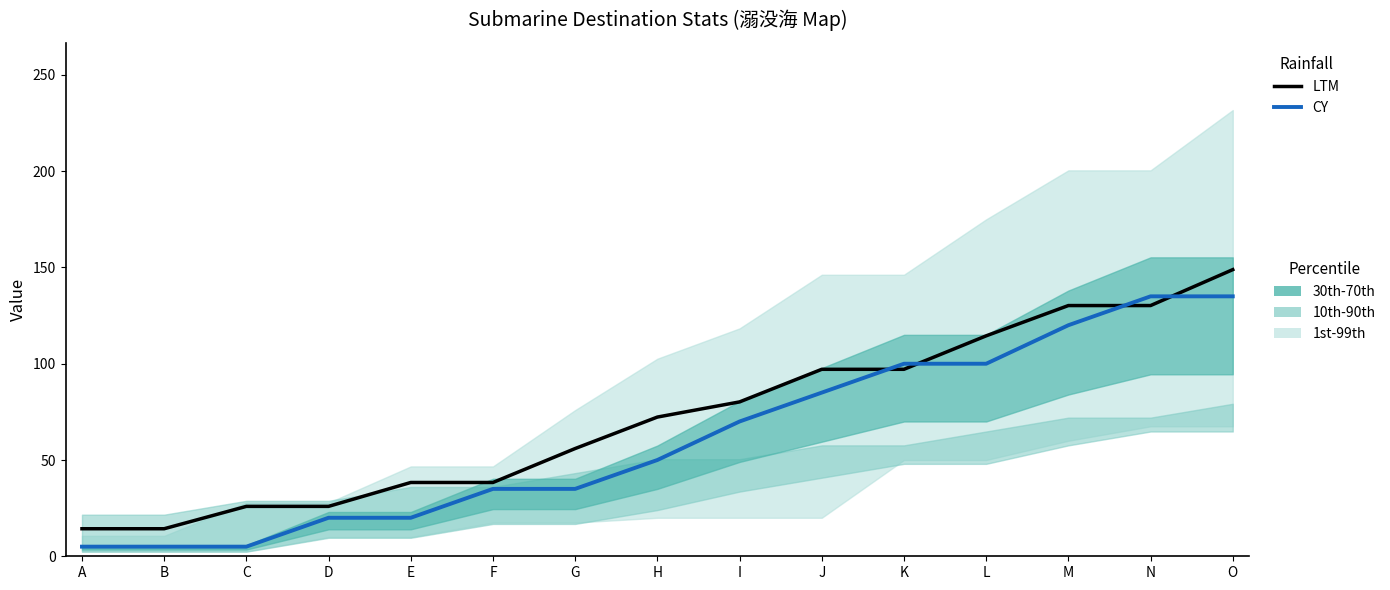

Does the chart have visible grid lines?

No